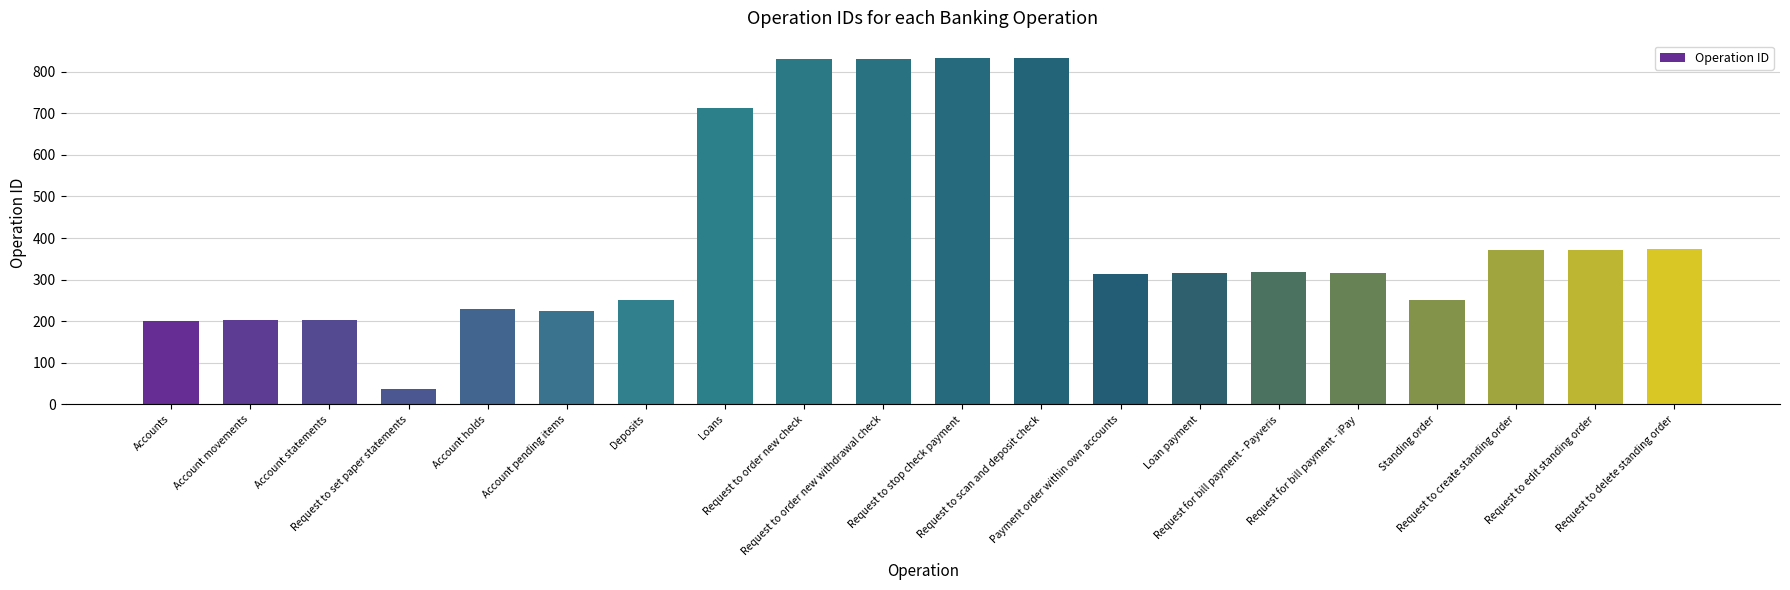

What position from the right is Account statements?

18